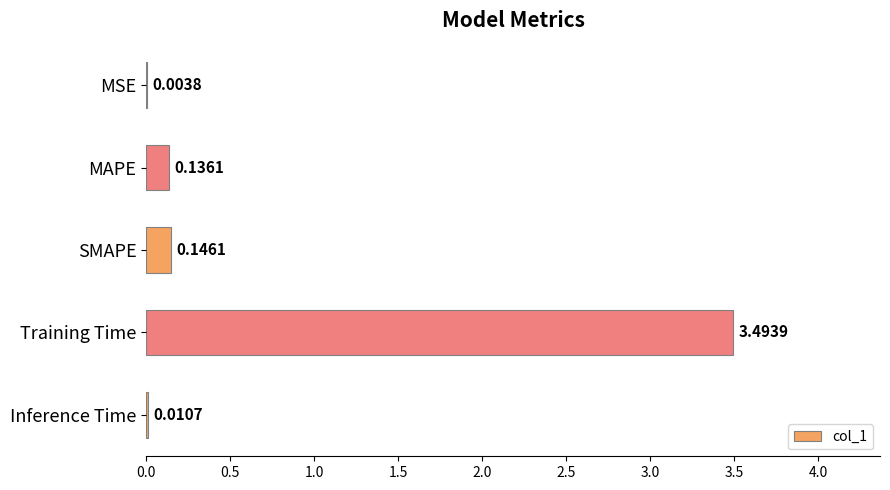

Which has a higher value, Training Time or Inference Time?

Training Time